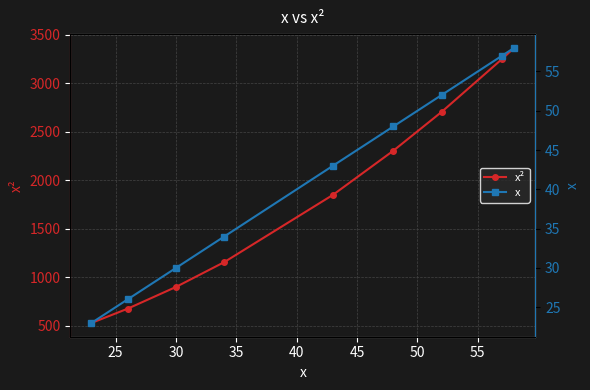

What is the value of the x point at the 7th from the left?

52